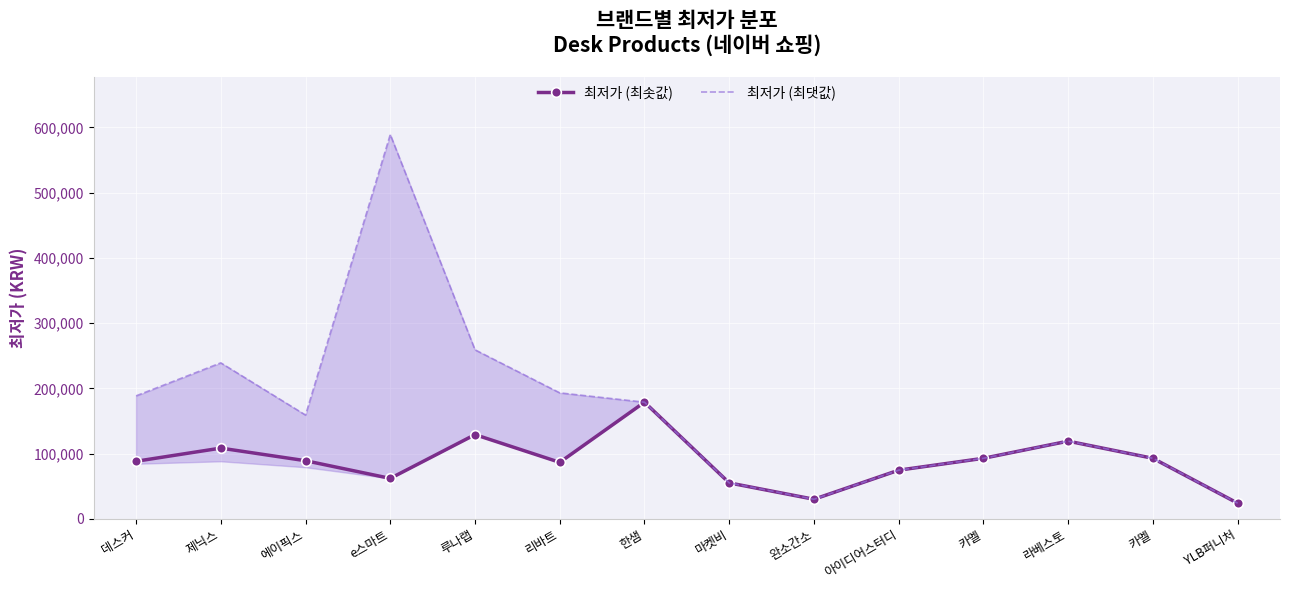

Rank the series by their maximum value, from lowest to highest.

최저가 (최솟값), 최저가 (최댓값)